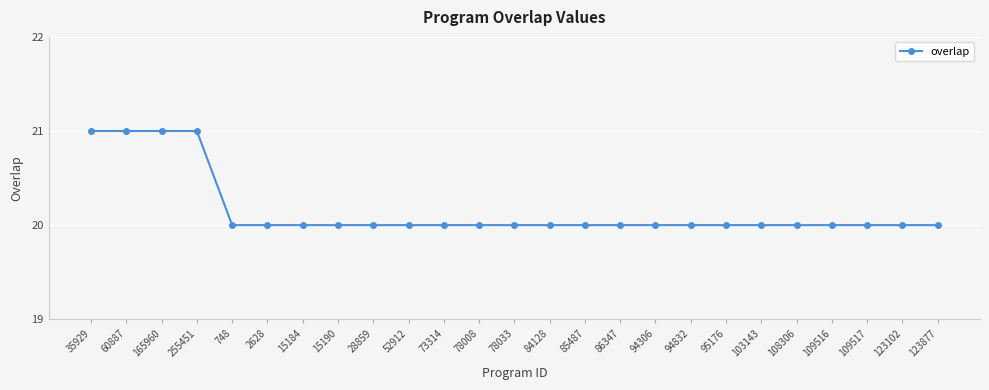

Approximately how many times larger is the value at 15190 compared to 15184?

1.0